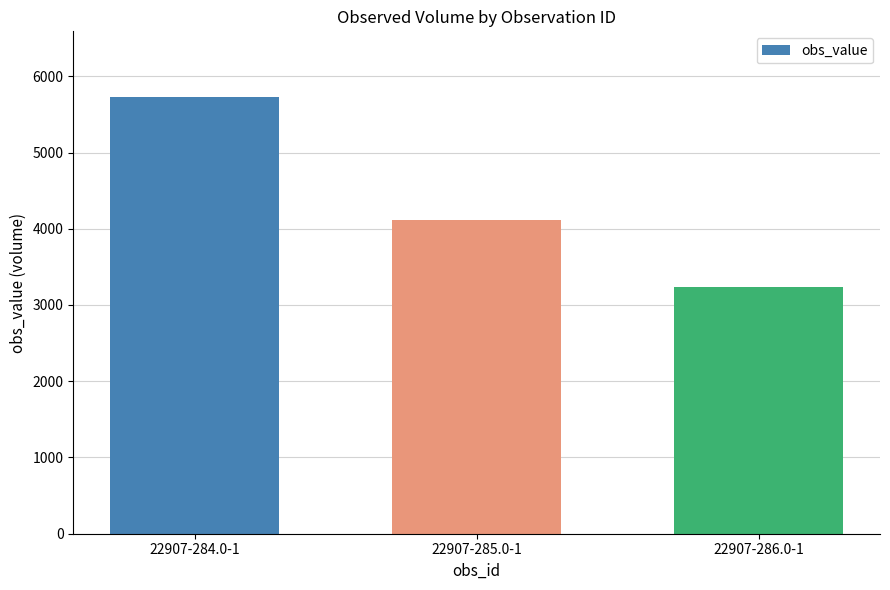

What is the maximum value shown in the chart?

5730